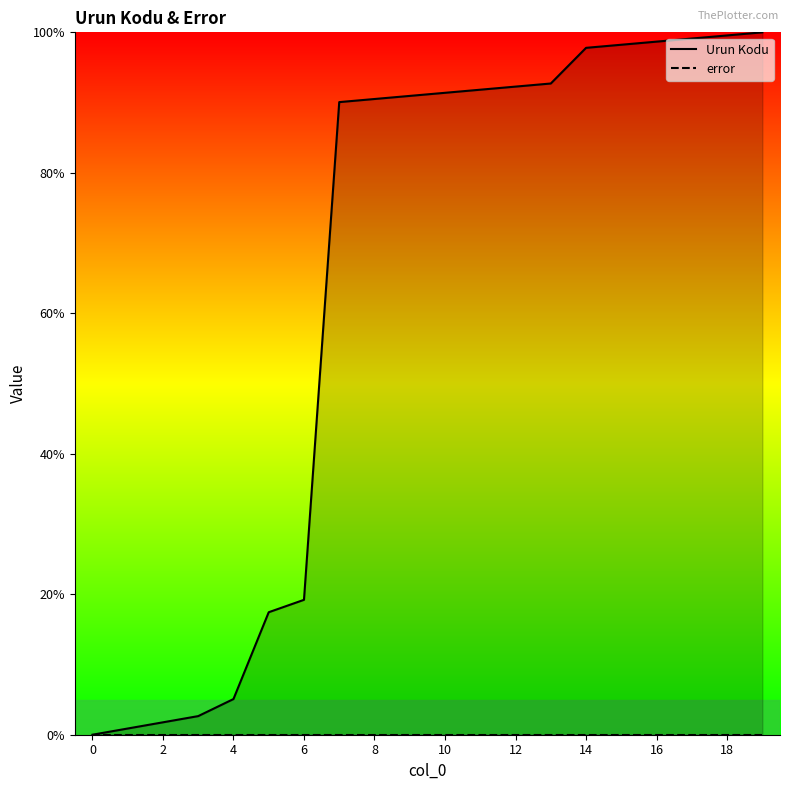

Does the chart have visible grid lines?

No